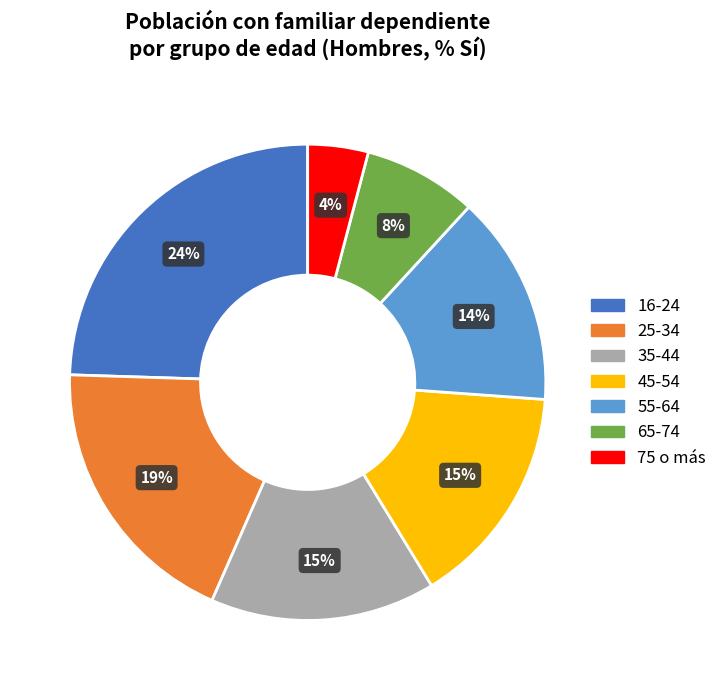

Count the number of slices in the pie.

7